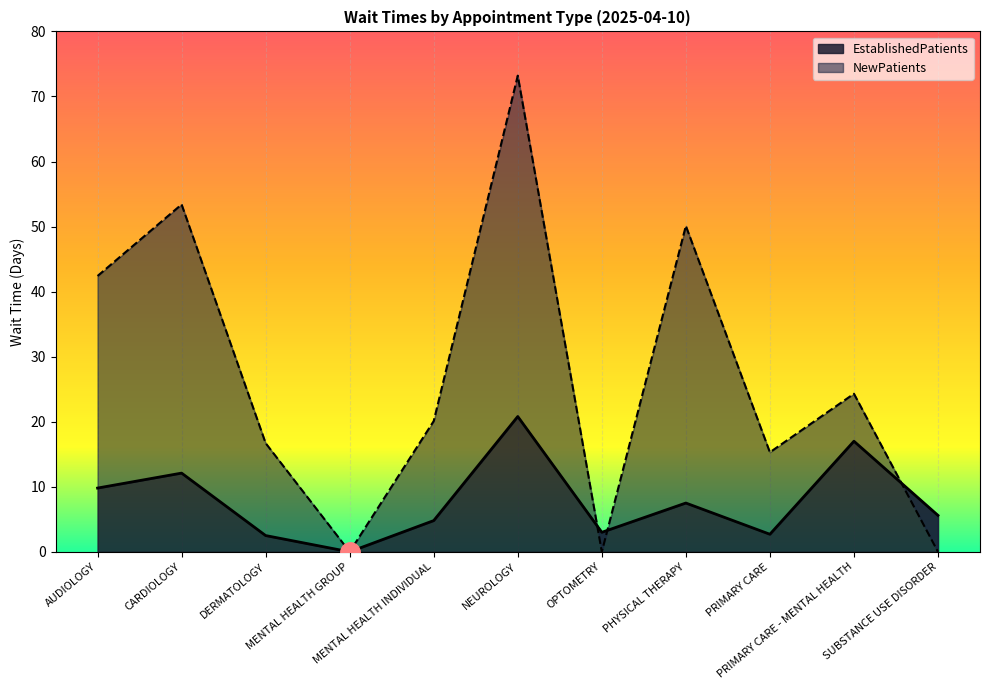

Is the value of NewPatients at PRIMARY CARE greater than the value of EstablishedPatients at PRIMARY CARE?

Yes